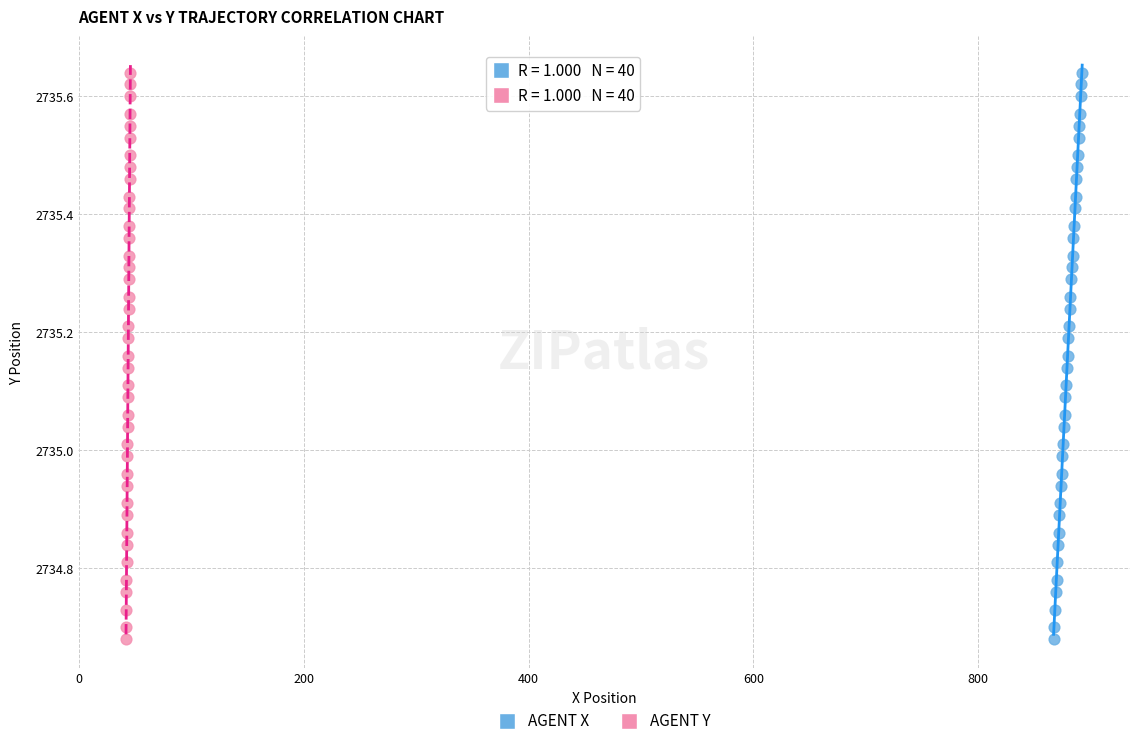

What are all the series names shown in the legend?

AGENT X, AGENT Y